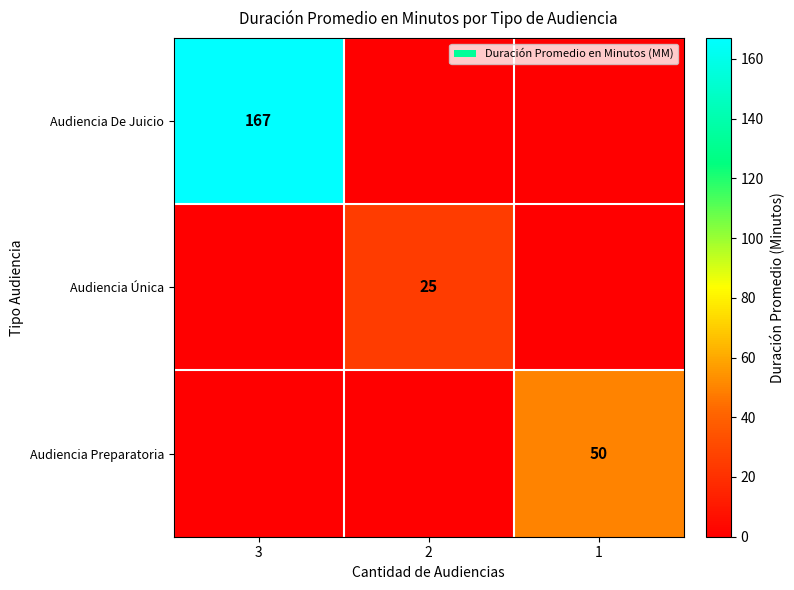

Is it true that Audiencia Preparatoria equals 88 at 1?

False